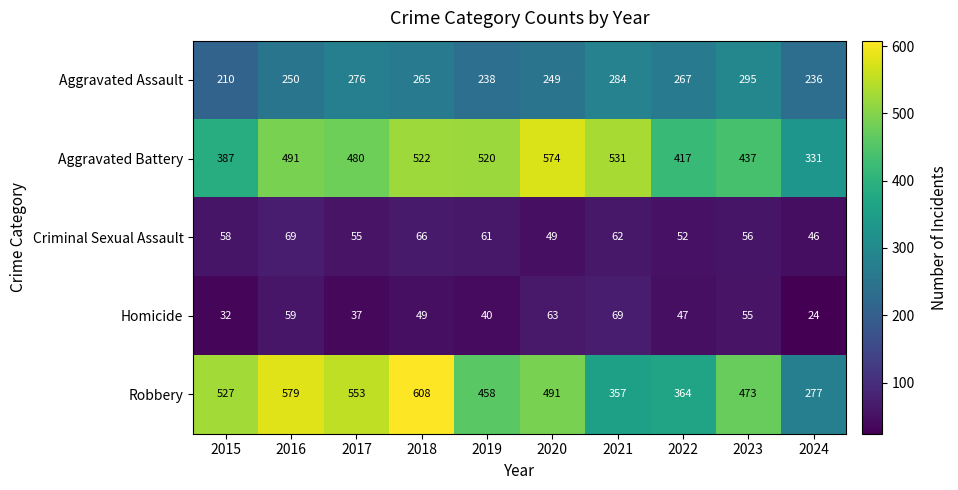

Where is Robbery nearest to the value 442?

2019